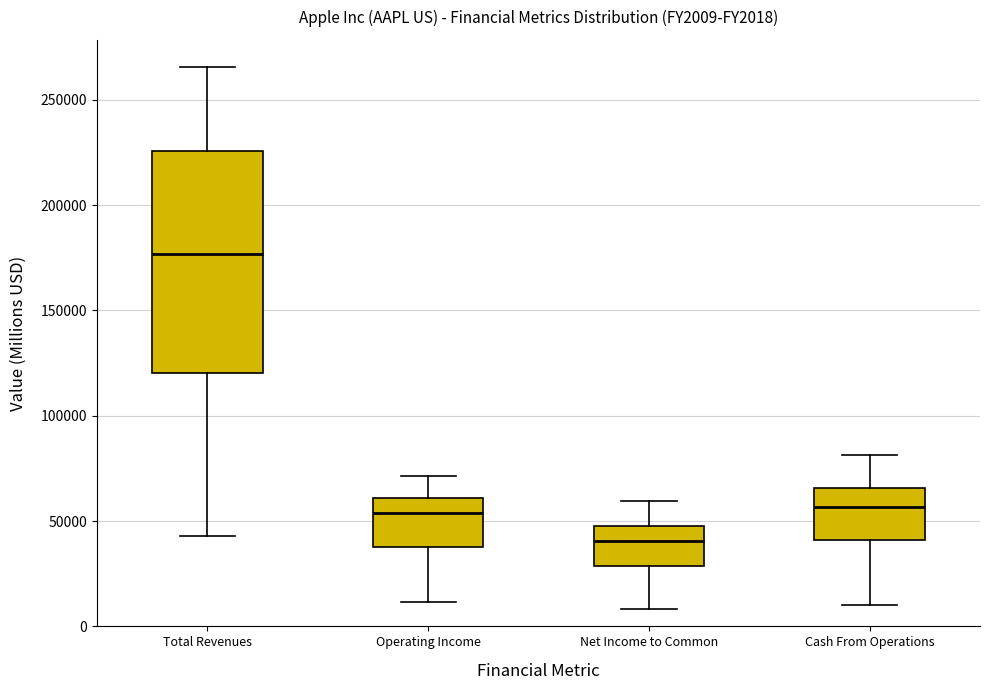

Reading left to right, transcribe this box plot: for each box, give where its median line is, the range the box spans, and where its two whiskers end, as read against the y-axis. The values are not printed on the chart, so give them approximately, as read against the axis.

Total Revenues: median 175000, box 120000 to 225000, whiskers 45000 to 265000
Operating Income: median 55000, box 40000 to 60000, whiskers 10000 to 70000
Net Income to Common: median 40000, box 30000 to 50000, whiskers 10000 to 60000
Cash From Operations: median 55000, box 40000 to 65000, whiskers 10000 to 80000